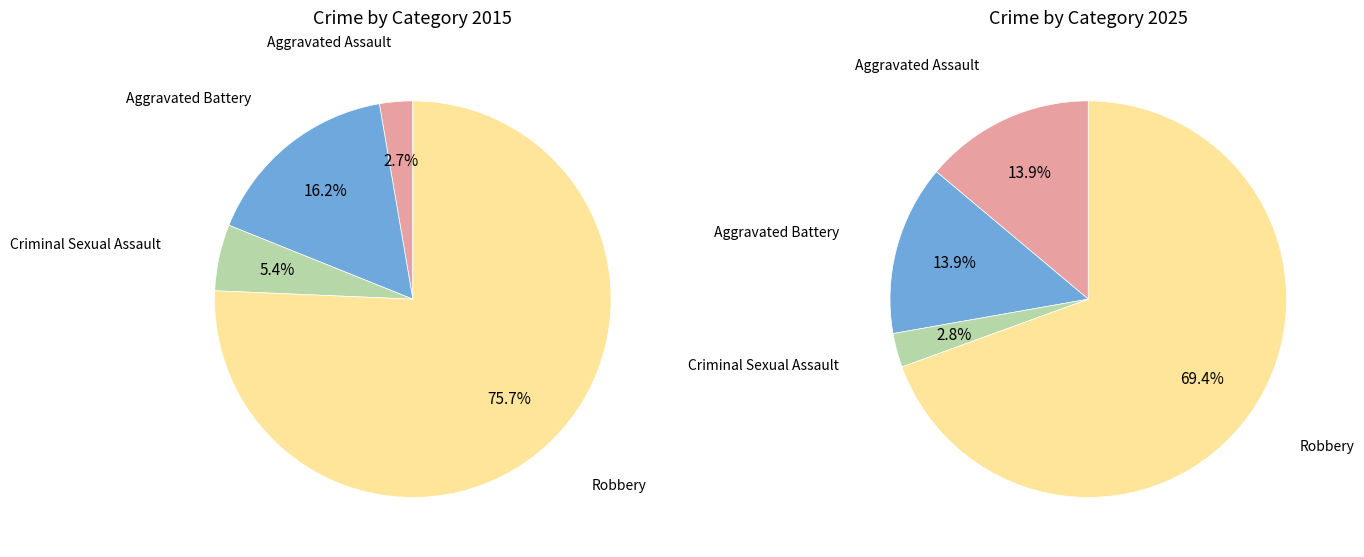

Is it true that Aggravated Battery is 8% of the pie?

False